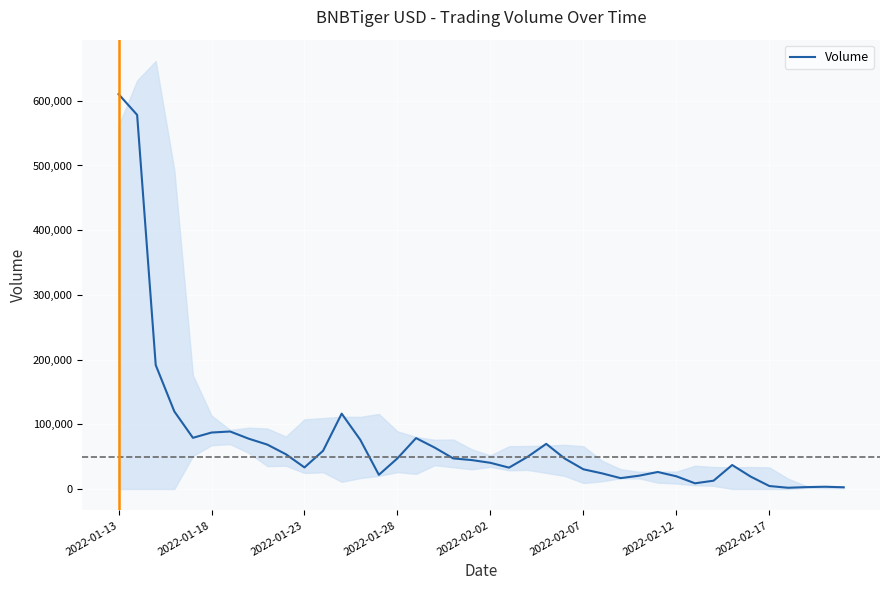

What is the maximum value for Volume?

610255